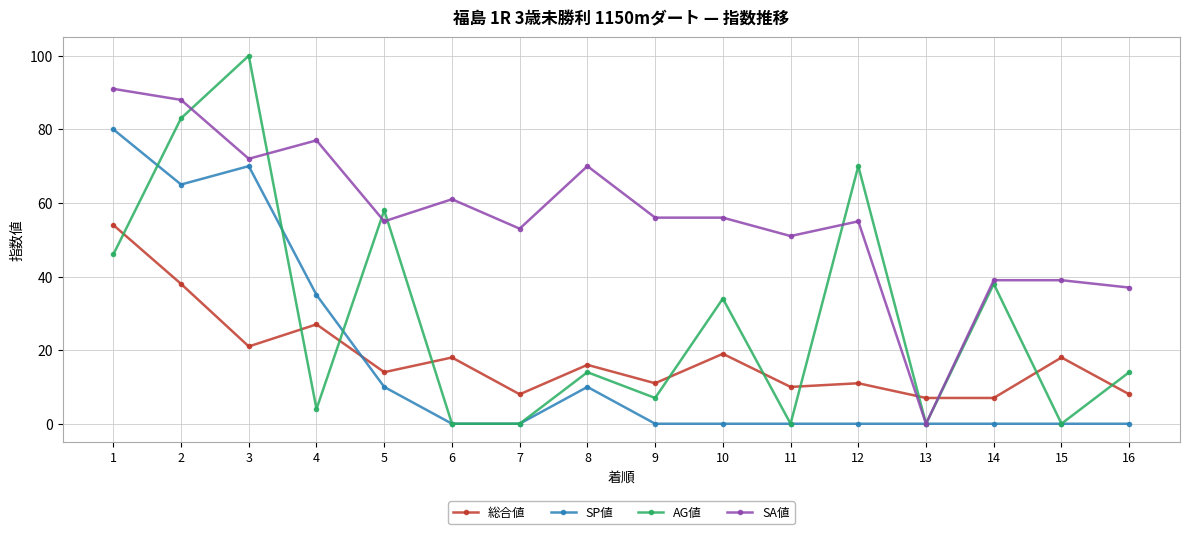

What is the total value across all series at 12?

136